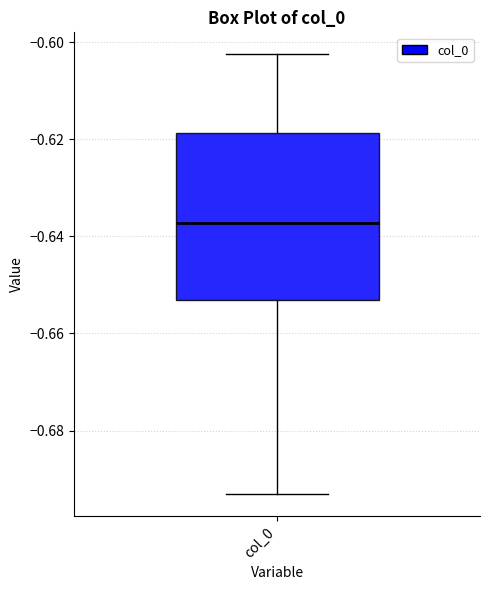

Read this box plot against the y-axis: the position of the median line, the range covered by the box, and the ends of both whiskers. The values are not printed on the chart, so give them approximately, as read against the axis.

median -0.638, box -0.654 to -0.618, whiskers -0.694 to -0.602